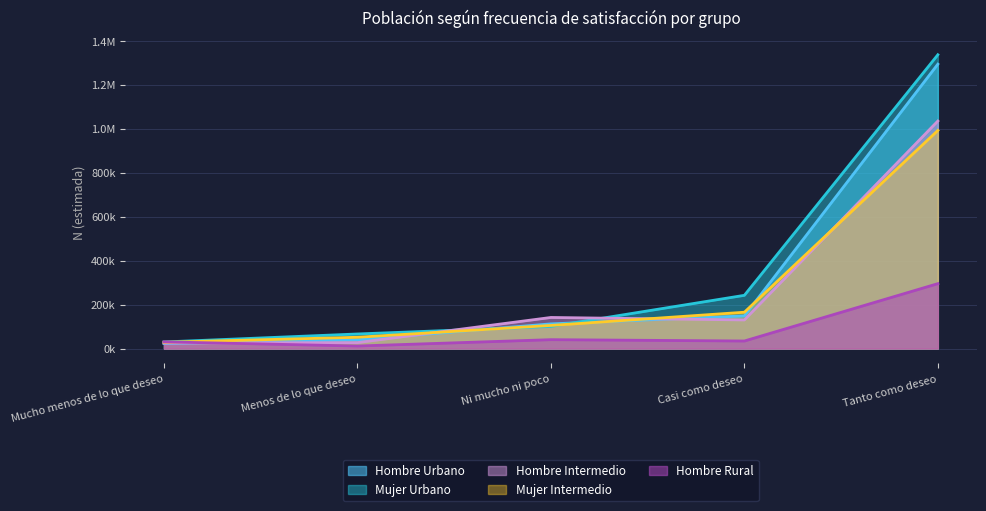

Which has a higher value, Menos de lo que deseo or Tanto como deseo?

Tanto como deseo